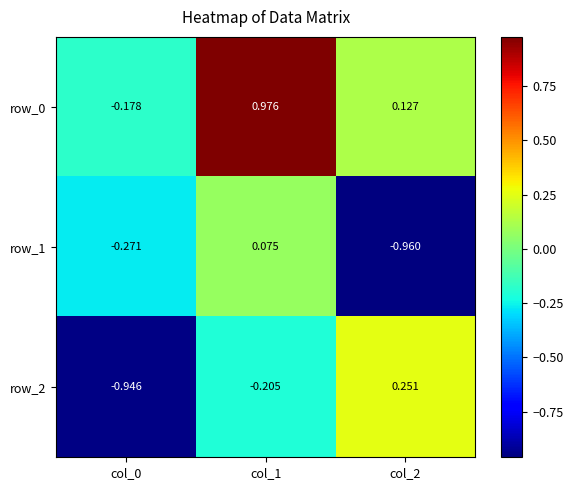

How many values in the row_0 series exceed 0?

2